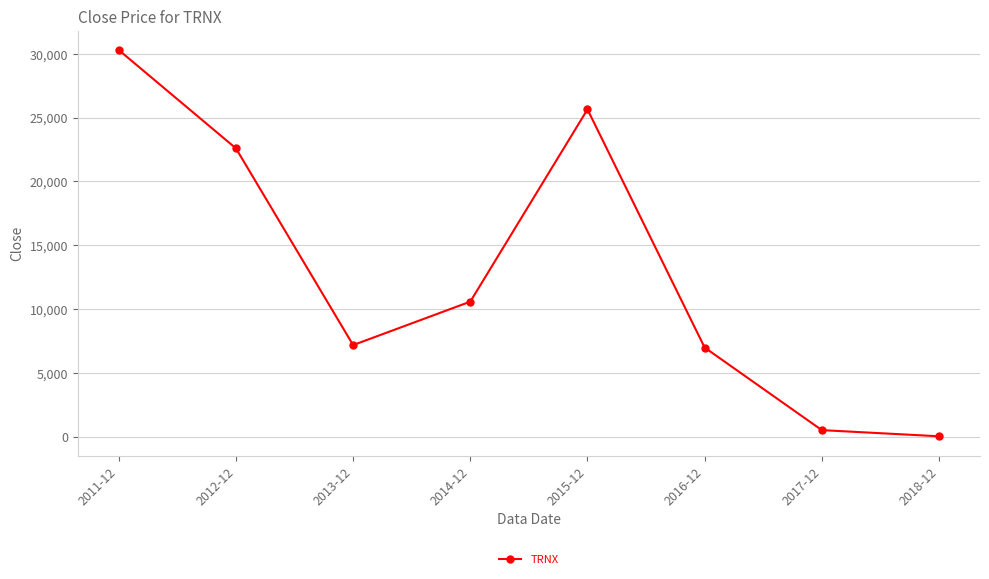

Reading left to right, extract all data points from this chart.

30285.7	22582.5	7171.4	10575.0	25636.4	6978.6	507.8	25.7